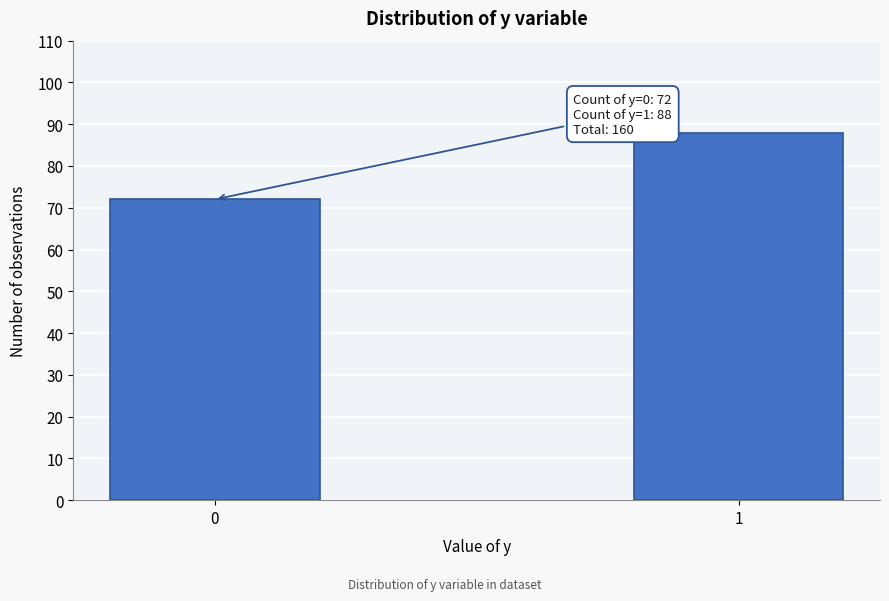

Reading right to left, list all the values displayed in this chart.

1=88	0=72